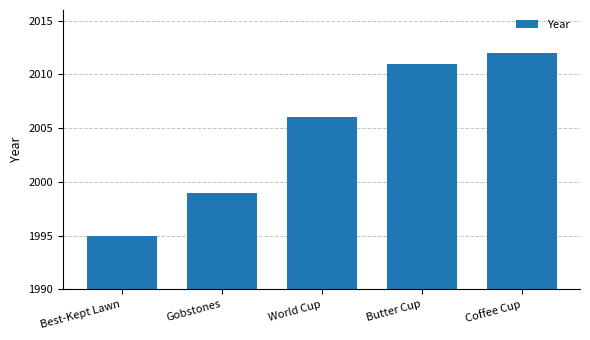

What is the minimum value shown in the chart?

1995